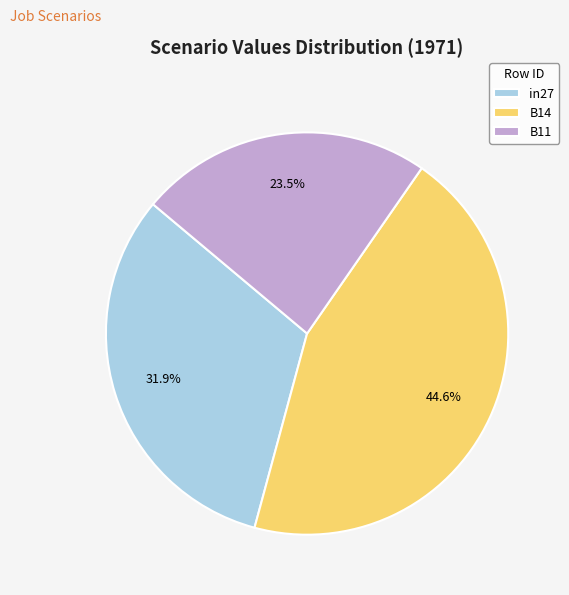

Rank the categories by value from highest to lowest.

B14, in27, B11